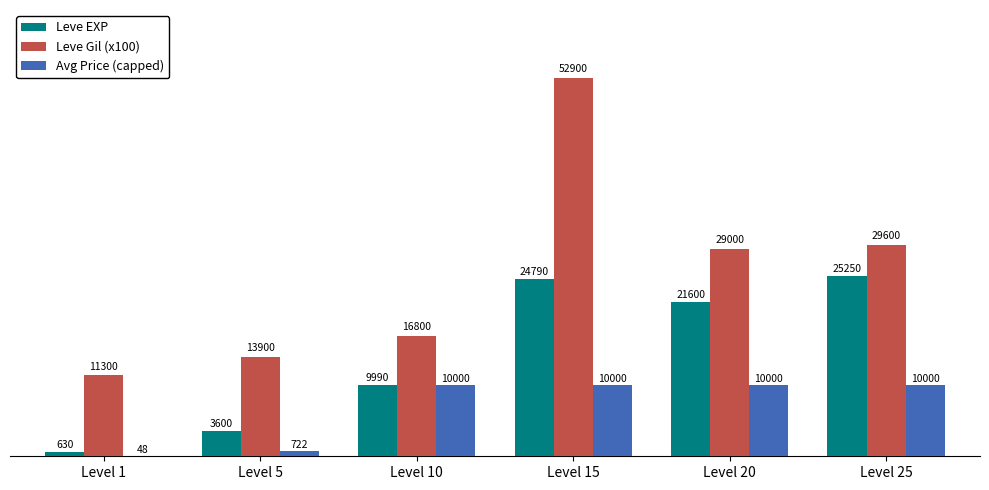

Which series has the largest total across all categories?

Leve Gil (x100)